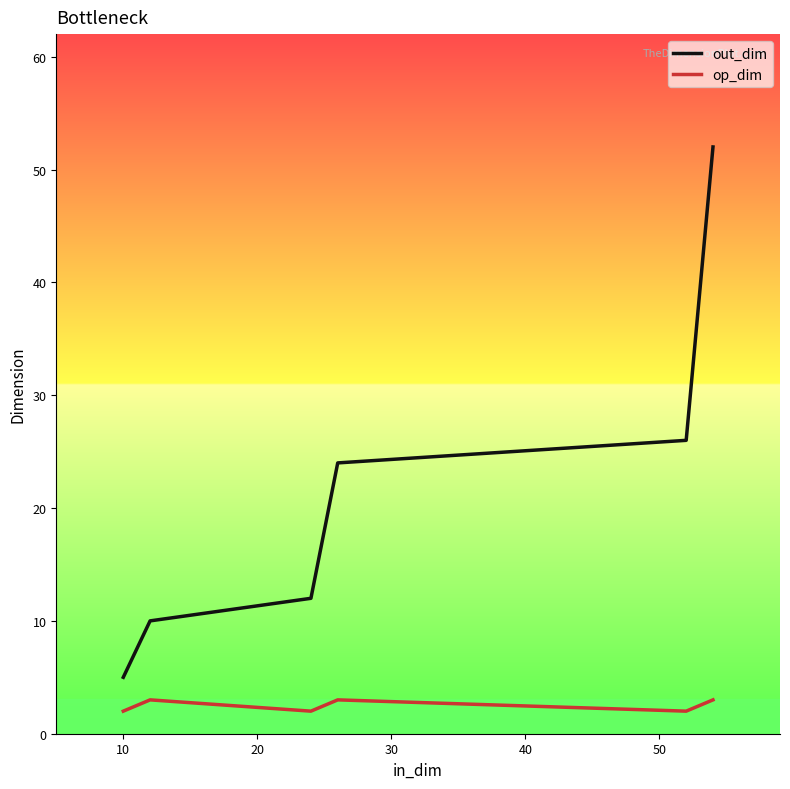

What are all the series names shown in the legend?

out_dim, op_dim